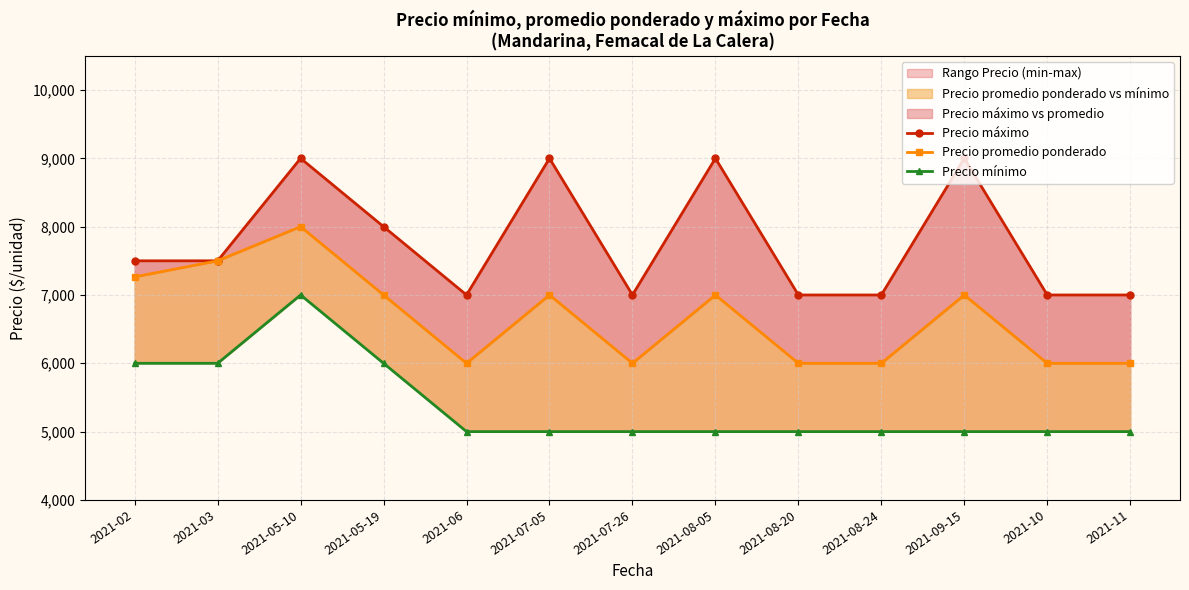

At which category does Precio máximo reach its first local valley?

2021-06